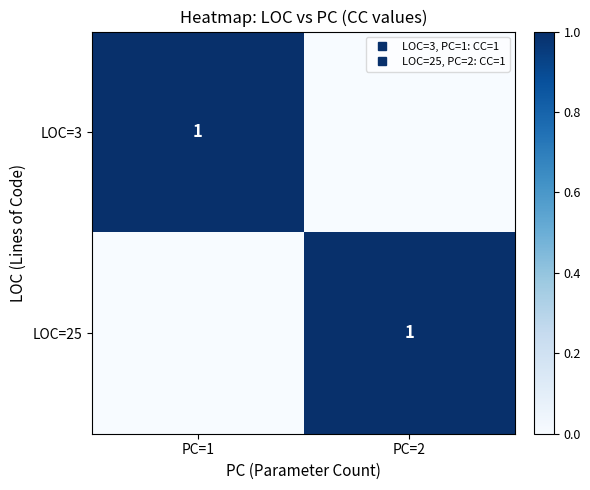

Which series has the largest range (max minus min)?

LOC=3